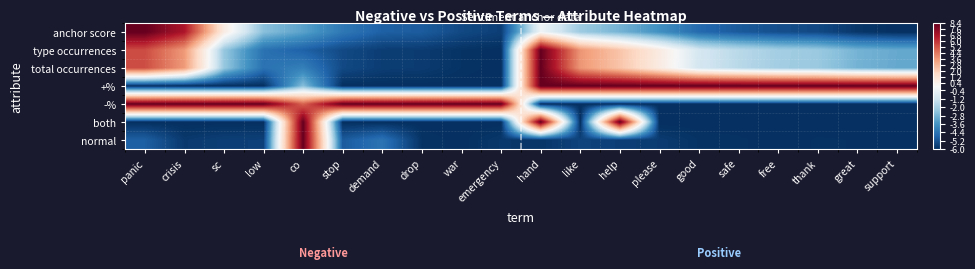

Reading left to right, what are all the values shown in this chart?

anchor score: panic=8.4	crisis=6.8	sc=0.7	low=-2.5	co=-3.2	stop=-4.3	demand=-4.9	drop=-5.0	war=-5.4	emergency=-5.6	hand=-0.2	like=-2.2	help=-2.8	please=-3.7	good=-4.7	safe=-5.0	free=-5.3	thank=-5.4	great=-5.8	support=-6.0
type occurrences: panic=5.5	crisis=3.6	sc=-2.3	low=-4.5	co=-4.9	stop=-5.4	demand=-5.7	drop=-5.7	war=-5.9	emergency=-6.0	hand=8.4	like=3.7	help=2.4	please=0.7	good=-1.0	safe=-1.6	free=-2.0	thank=-2.2	great=-2.8	support=-3.0
total occurrences: panic=5.5	crisis=3.6	sc=-2.3	low=-4.5	co=-4.1	stop=-5.4	demand=-5.7	drop=-5.7	war=-5.9	emergency=-6.0	hand=8.4	like=3.7	help=2.4	please=0.7	good=-1.1	safe=-1.7	free=-2.1	thank=-2.2	great=-2.8	support=-3.1
+%: panic=-6.0	crisis=-6.0	sc=-6.0	low=-6.0	co=-2.5	stop=-6.0	demand=-6.0	drop=-6.0	war=-6.0	emergency=-6.0	hand=8.4	like=8.4	help=8.4	please=8.4	good=8.4	safe=8.4	free=8.4	thank=8.4	great=8.4	support=8.4
-%: panic=8.4	crisis=8.4	sc=8.4	low=8.4	co=4.9	stop=8.4	demand=8.4	drop=8.4	war=8.4	emergency=8.4	hand=-6.0	like=-6.0	help=-6.0	please=-6.0	good=-6.0	safe=-6.0	free=-6.0	thank=-6.0	great=-6.0	support=-6.0
both: panic=-6.0	crisis=-6.0	sc=-6.0	low=-6.0	co=8.4	stop=-6.0	demand=-6.0	drop=-6.0	war=-6.0	emergency=-6.0	hand=8.4	like=-6.0	help=8.4	please=-6.0	good=-6.0	safe=-6.0	free=-6.0	thank=-6.0	great=-6.0	support=-6.0
normal: panic=-4.9	crisis=-5.8	sc=-5.6	low=-5.6	co=8.4	stop=-5.0	demand=-4.4	drop=-5.9	war=-6.0	emergency=-5.8	hand=-5.8	like=-5.6	help=-5.6	please=-5.7	good=-5.9	safe=-5.9	free=-6.0	thank=-5.9	great=-6.0	support=-6.0